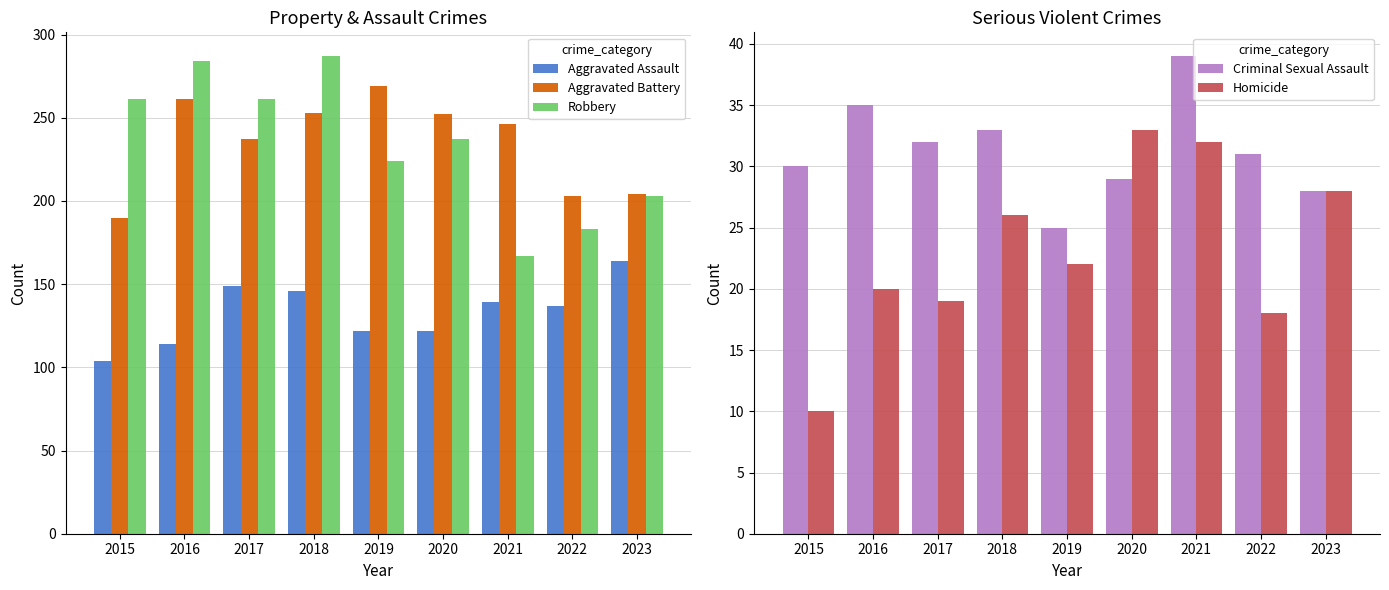

What is the value of the Homicide bar at the 5th from the left?

22